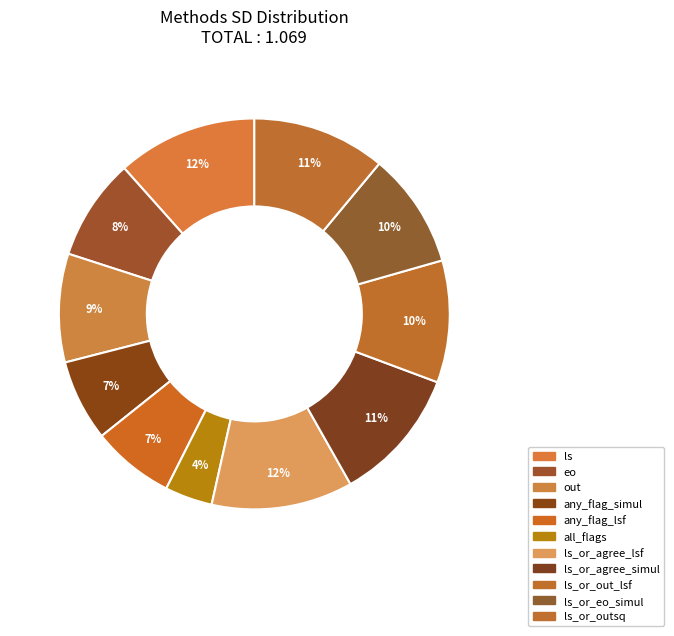

How many slices are in this pie chart?

11